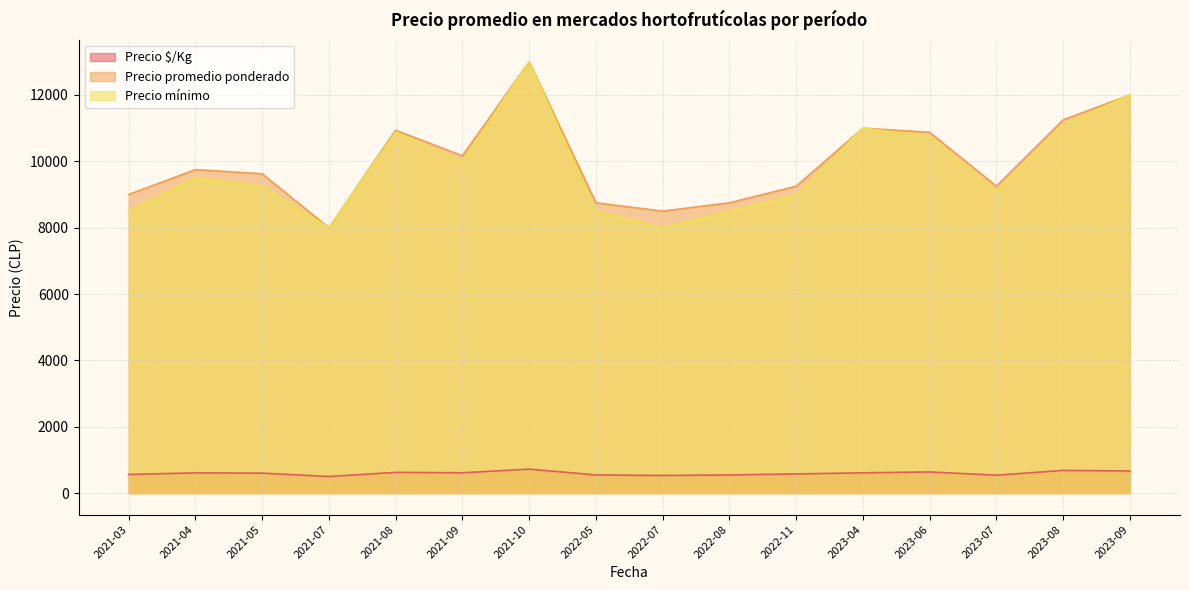

At which label is Precio $/Kg closest to 628?

2023-08